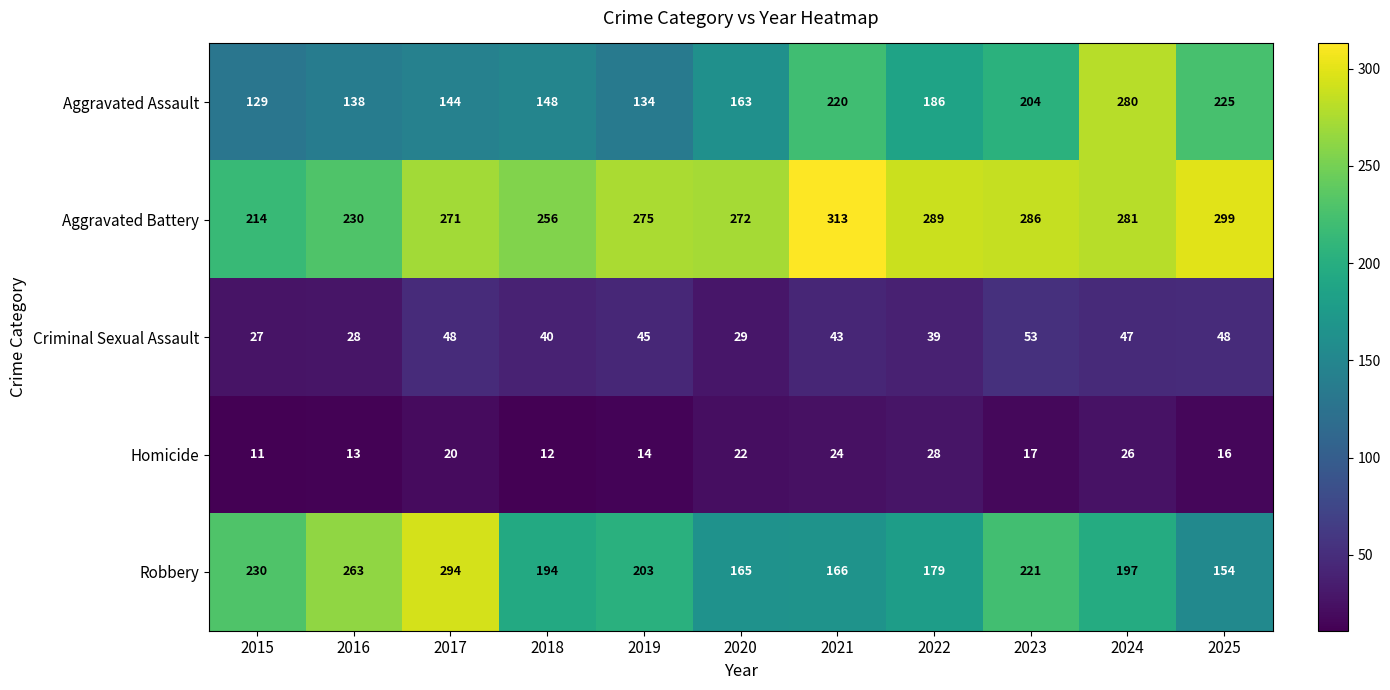

Which series has the widest spread of values?

Aggravated Assault